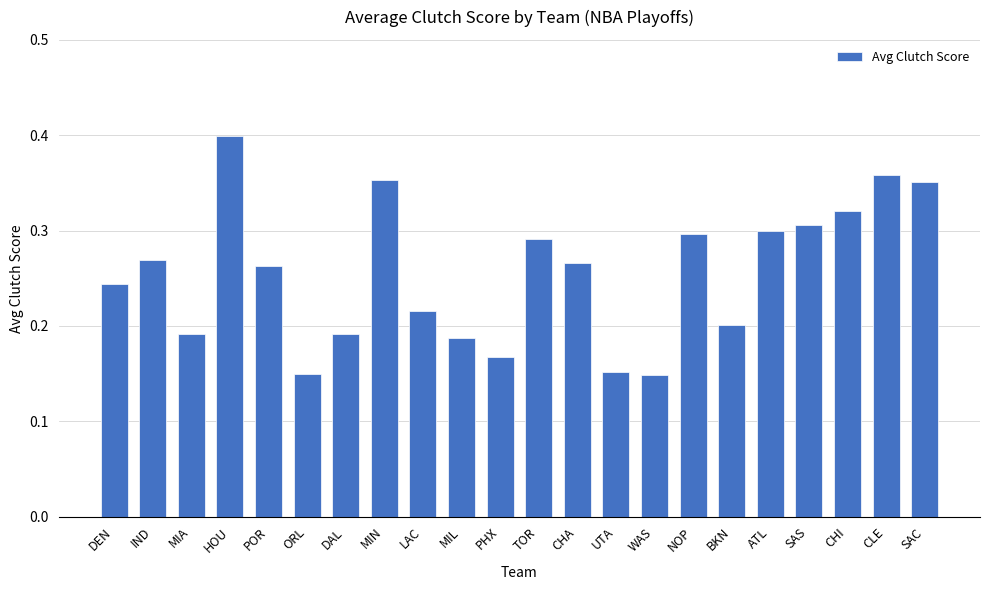

Which has a higher value, SAC or POR?

SAC